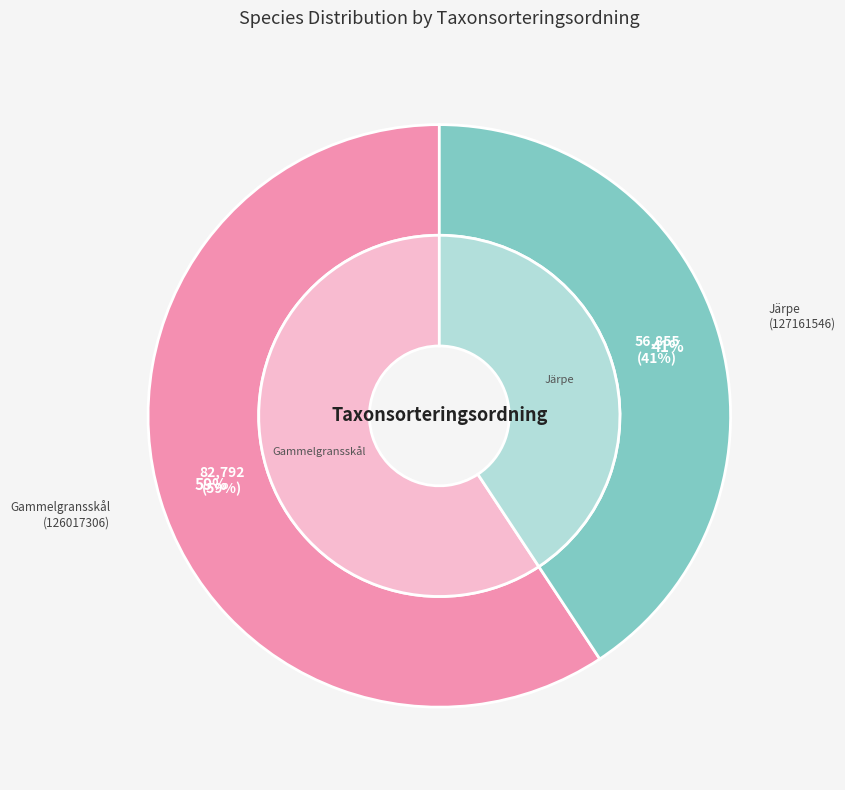

What percentage do Järpe
(127161546) and Gammelgransskål
(126017306) together represent?

100.0%